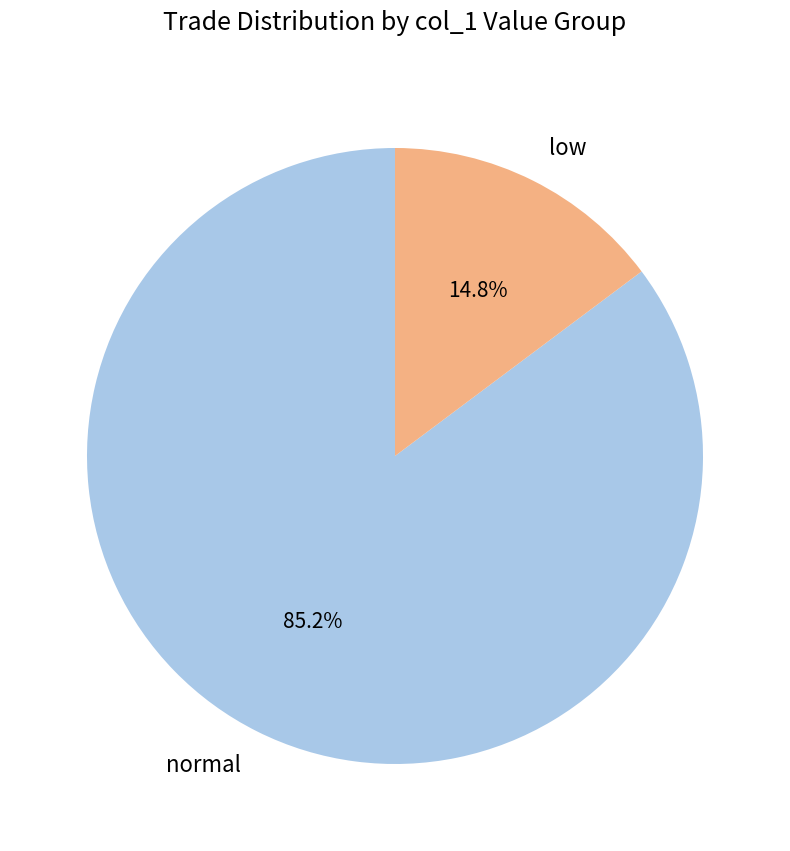

What is the ratio of the value at normal to the value at low?

5.8